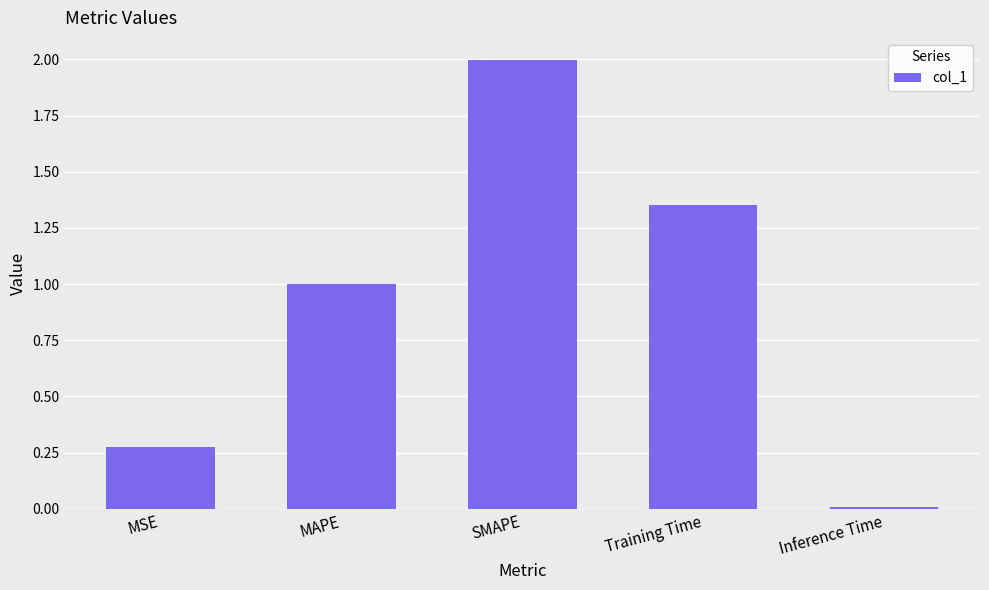

Is it true that the value at Inference Time is 0.0?

True